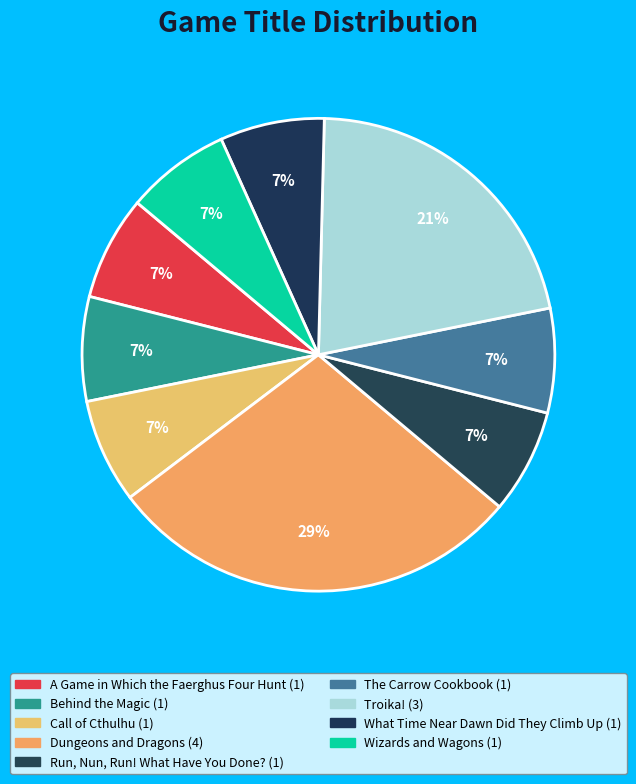

What is the smallest slice in the pie chart?

A Game in Which the Faerghus Four Hunt